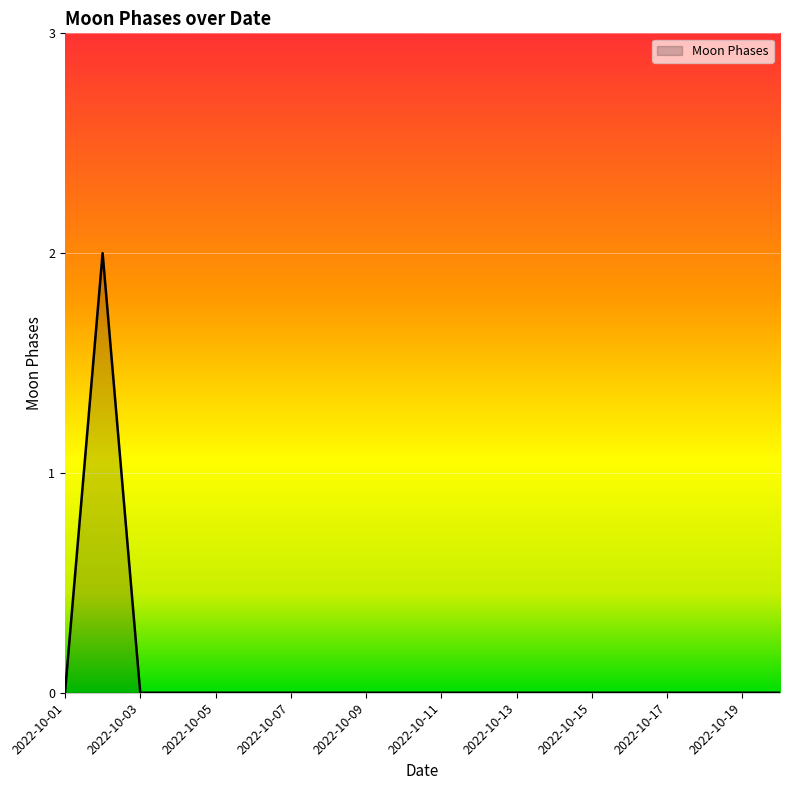

Which category has the highest value across all series?

2022-10-02